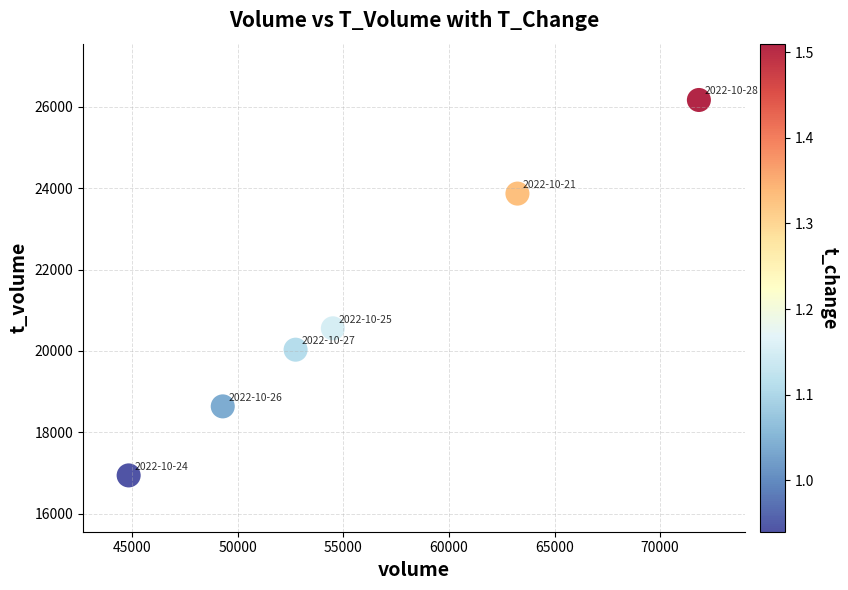

What is the range of Y values (max minus min)?

9224